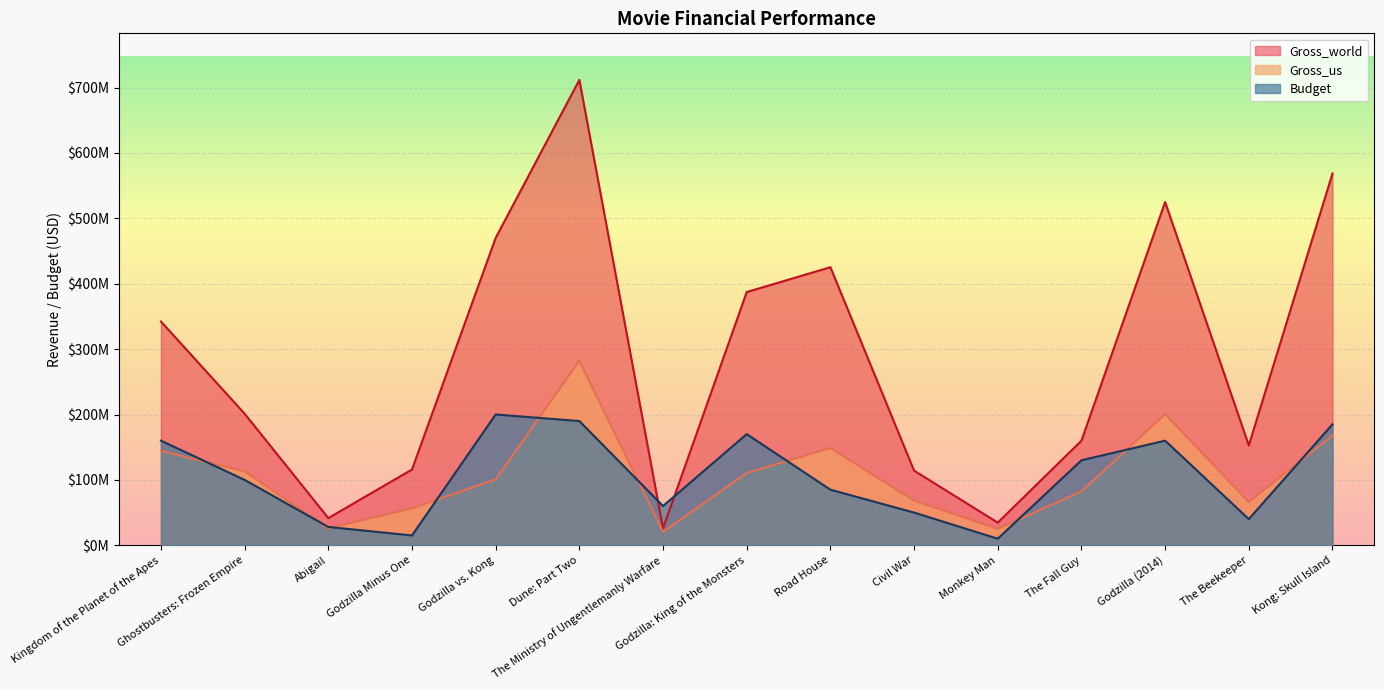

What is the sum of the Gross_us values at Godzilla (2014) and Kingdom of the Planet of the Apes?

345048842